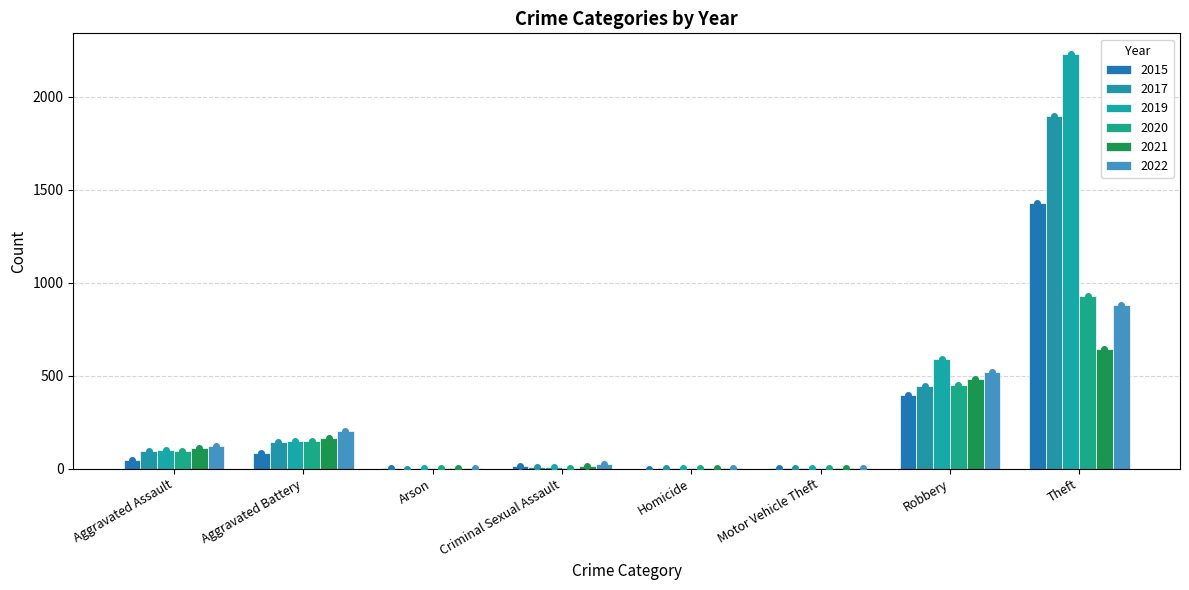

How many data points does each series have?

8